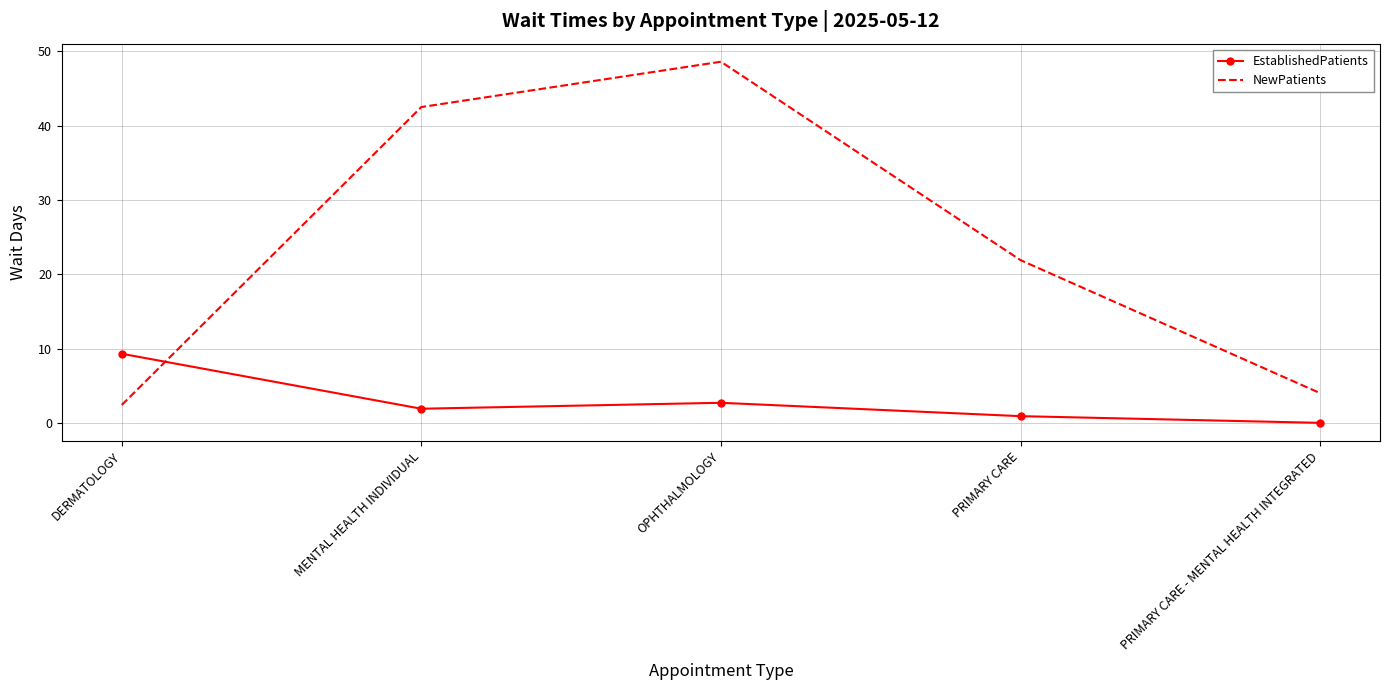

At which label does NewPatients reach its peak?

OPHTHALMOLOGY